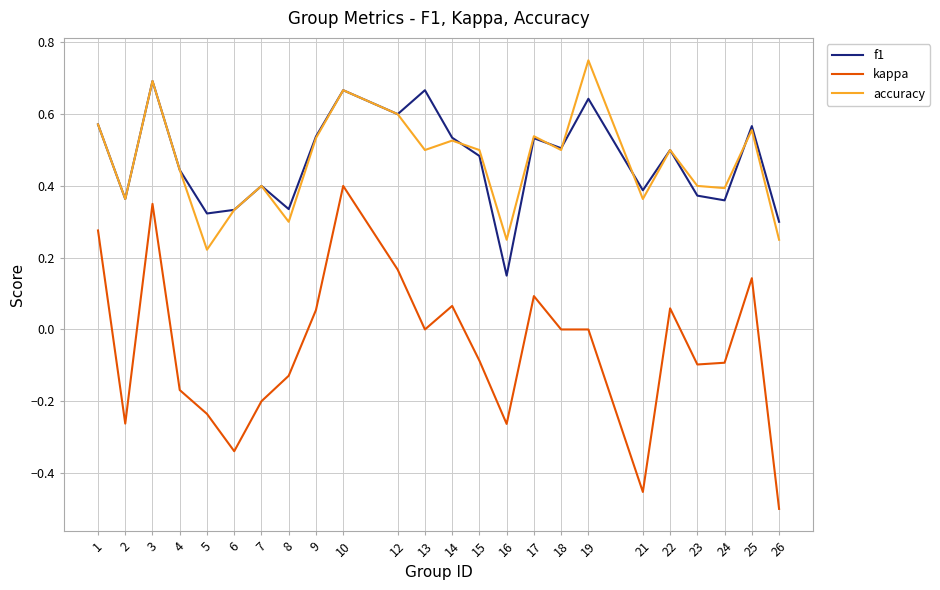

True or false: accuracy and kappa intersect in this chart.

False